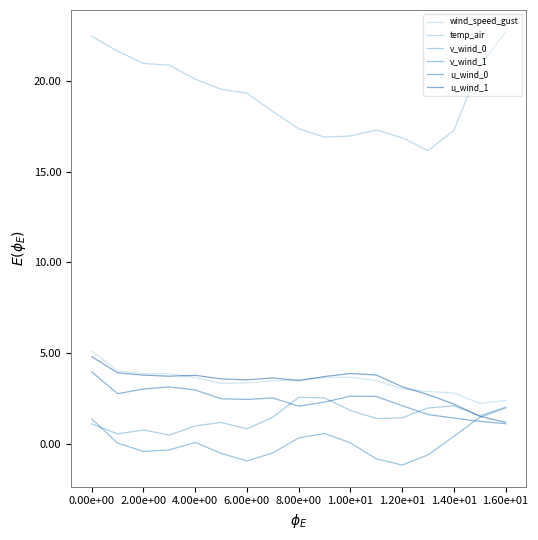

Reading left to right, extract all data points from this chart.

wind_speed_gust: 5.1	4.0	3.9	3.9	3.6	3.3	3.4	3.5	3.5	3.6	3.7	3.5	3.0	2.9	2.8	2.2	2.4
temp_air: 22.5	21.7	21.0	20.9	20.1	19.6	19.3	18.3	17.4	16.9	17.0	17.3	16.9	16.2	17.3	20.8	22.7
v_wind_0: 1.1	0.5	0.8	0.5	1.0	1.2	0.8	1.5	2.6	2.5	1.8	1.4	1.4	2.0	2.1	1.5	2.0
v_wind_1: 1.4	0.0	-0.4	-0.3	0.1	-0.5	-1.0	-0.5	0.3	0.6	0.0	-0.8	-1.2	-0.6	0.4	1.5	2.0
u_wind_0: 4.0	2.8	3.0	3.1	3.0	2.5	2.4	2.5	2.1	2.3	2.6	2.6	2.1	1.6	1.4	1.2	1.1
u_wind_1: 4.8	3.9	3.8	3.7	3.8	3.6	3.5	3.6	3.5	3.7	3.9	3.8	3.1	2.7	2.2	1.5	1.2